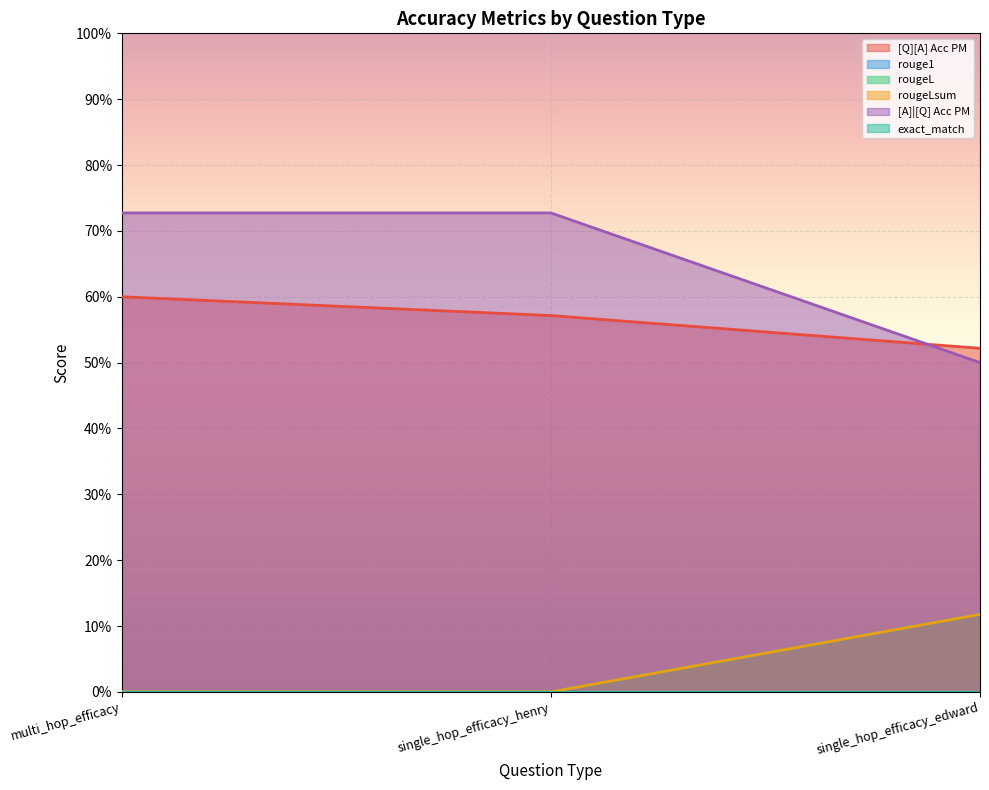

Does the chart display data point markers on the line(s)?

No